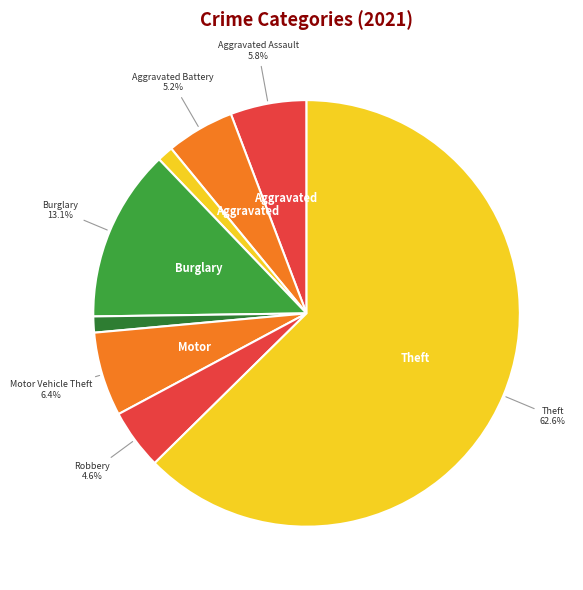

Is there any slice that represents more than half of the pie?

Yes